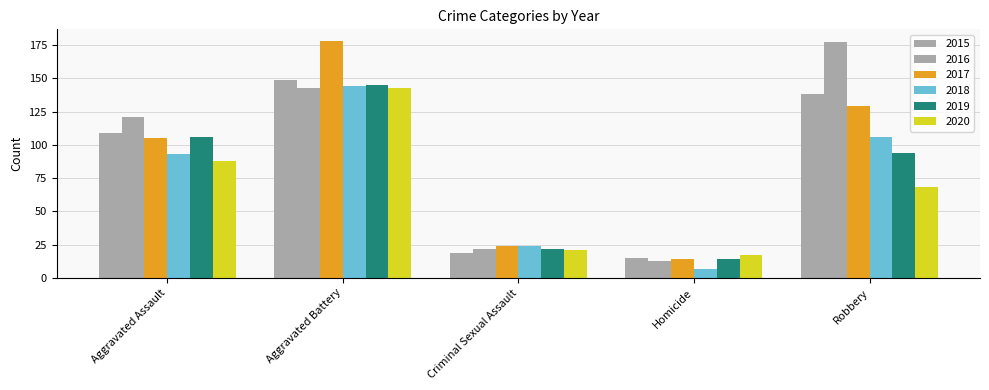

How many bars are there in each group?

6